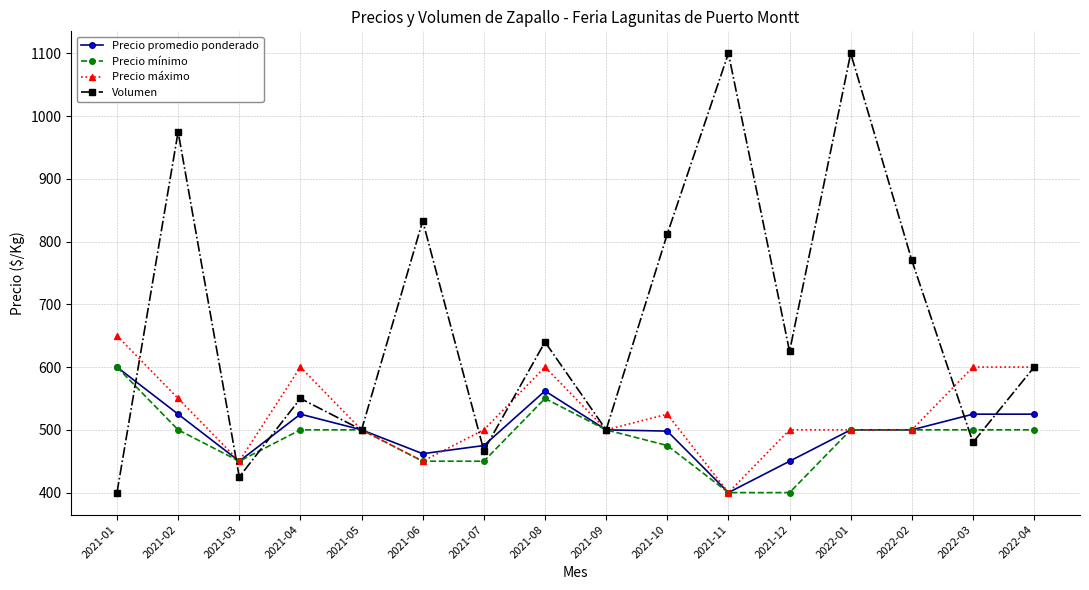

What is the maximum value for Volumen?

1100